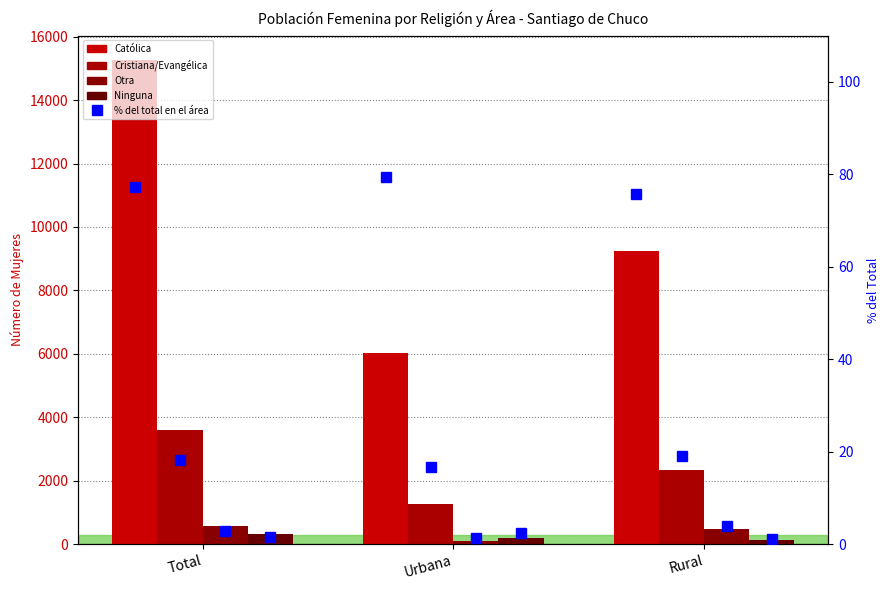

Read the Otra value at Urbana, to the nearest 50.

100